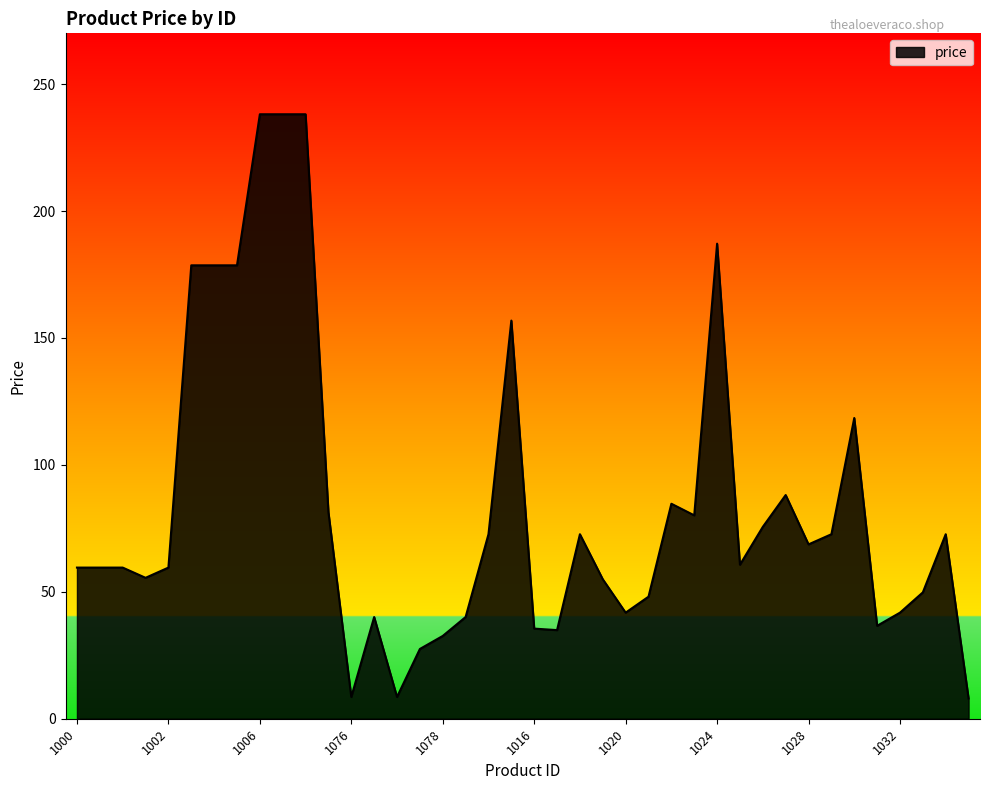

What is the difference between the maximum and minimum values?

230.1